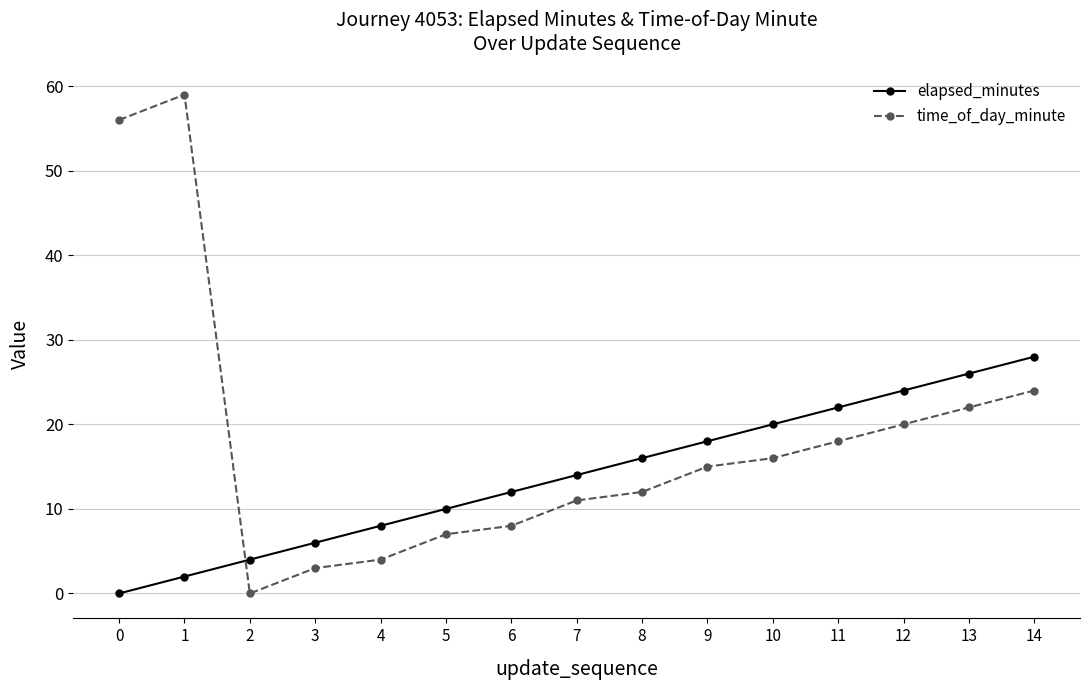

True or false: elapsed_minutes has more than 1 points higher than both neighbors.

False